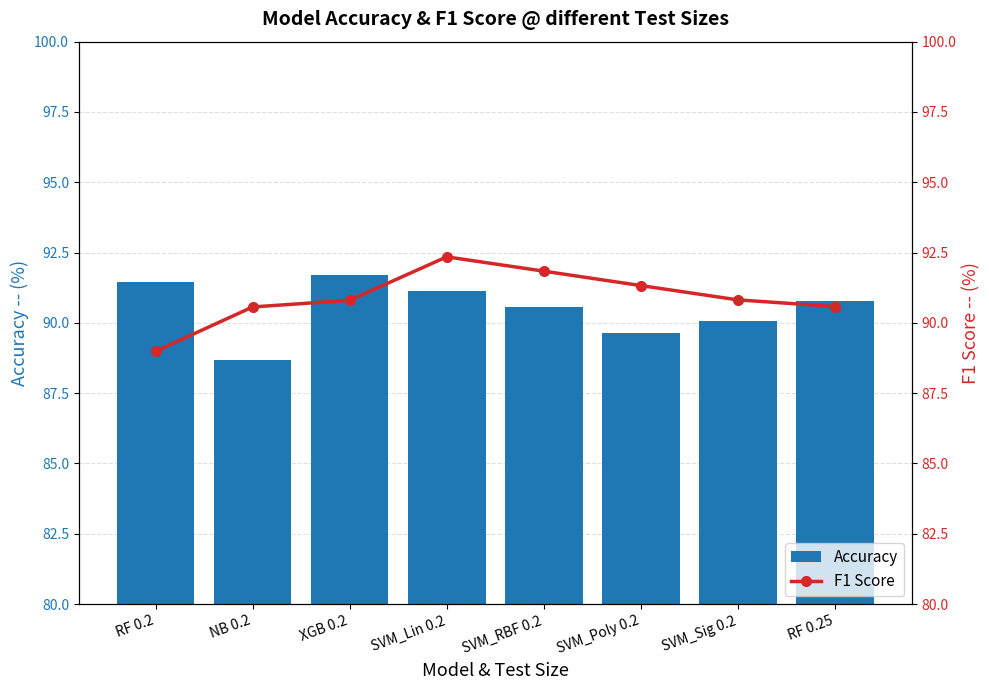

Reading left to right, what are all the values shown in this chart?

Accuracy: 91.4	88.7	91.7	91.1	90.6	89.6	90.1	90.8
F1 Score: 89.0	90.6	90.8	92.3	91.8	91.3	90.8	90.6